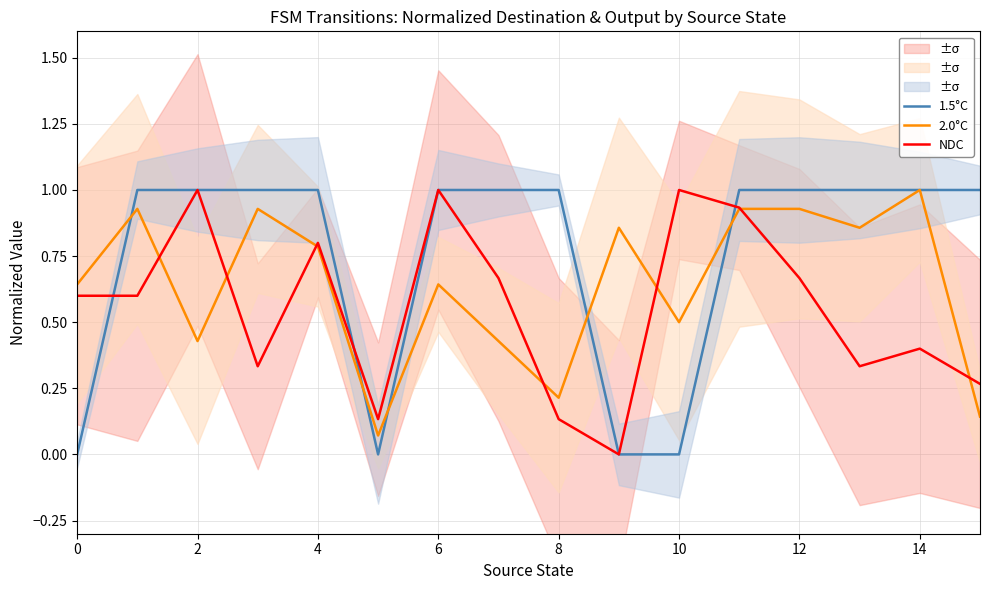

What is the highest value of the 1.5°C series?

1.0